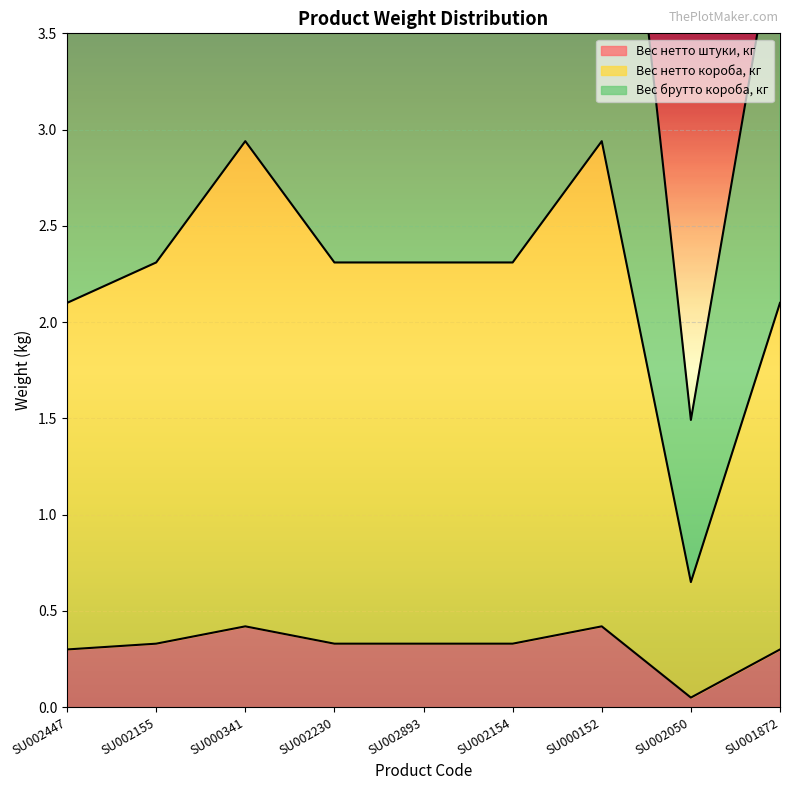

The Вес нетто штуки, кг series shows 0.0 at SU002050. True or false?

False